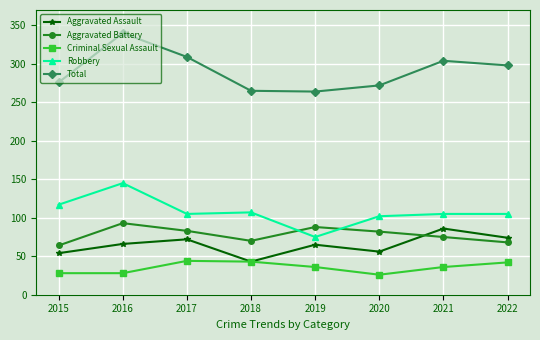

What is the maximum value for Robbery?

145